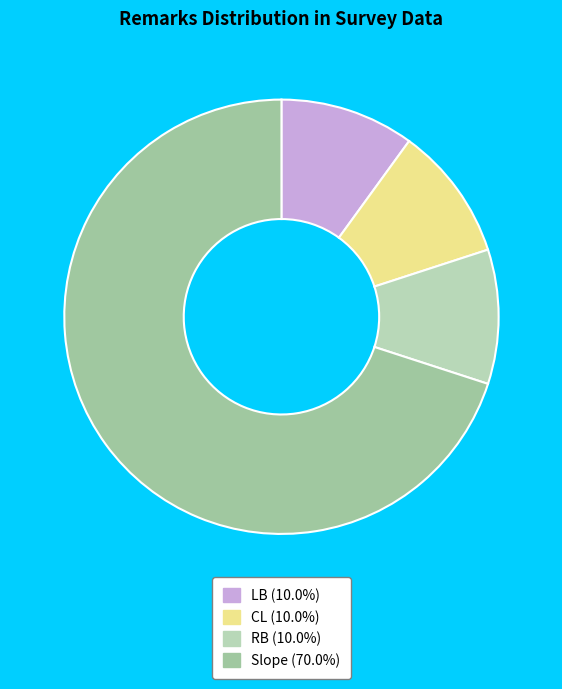

Rank the categories by value from lowest to highest.

LB, CL, RB, Slope